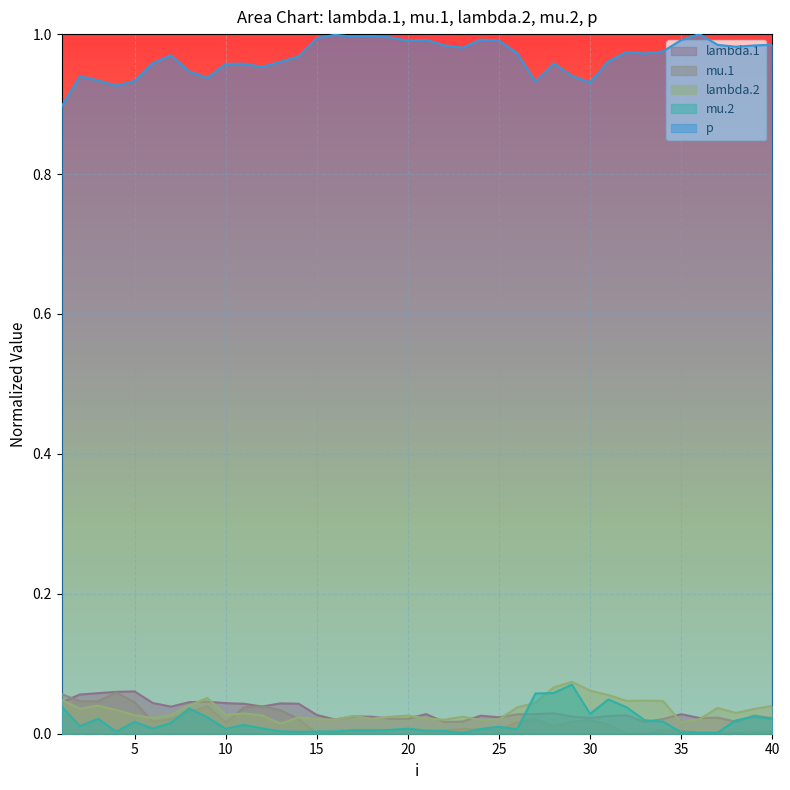

Count the lambda.1 values in the range 0 to 1.

40